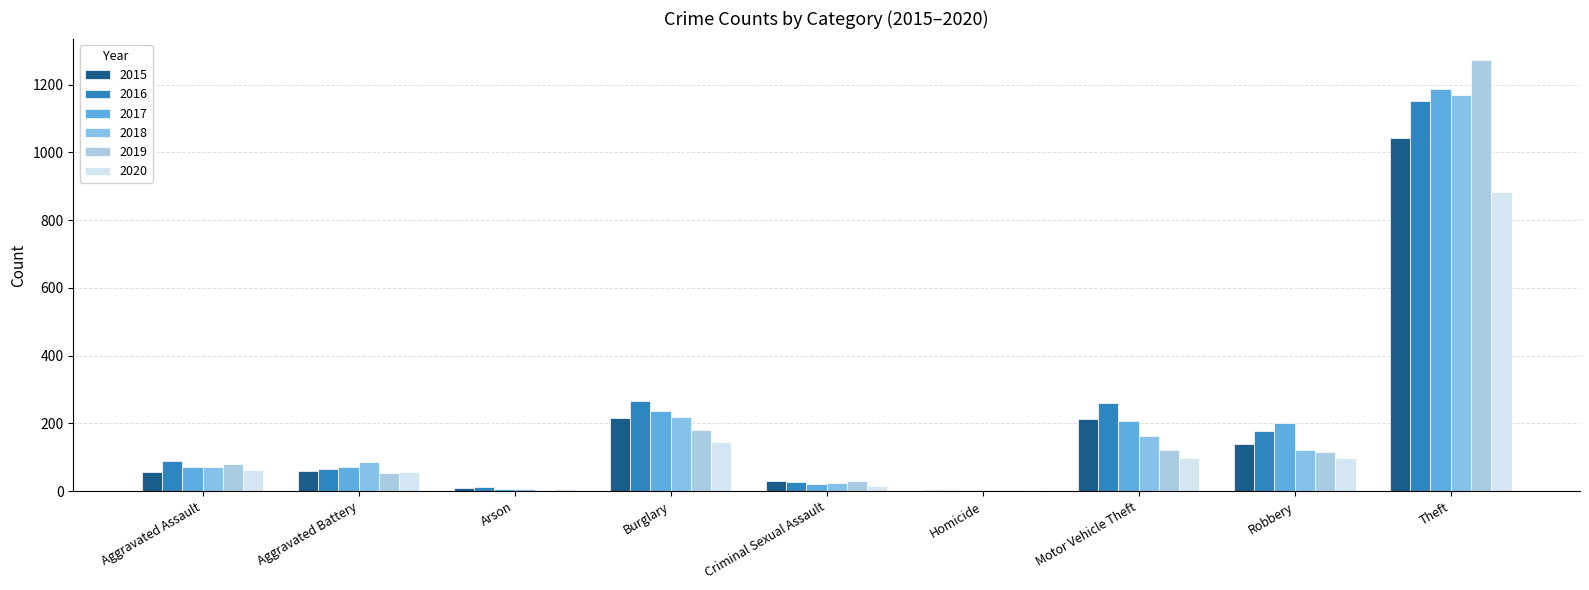

How many series are shown in this chart?

6